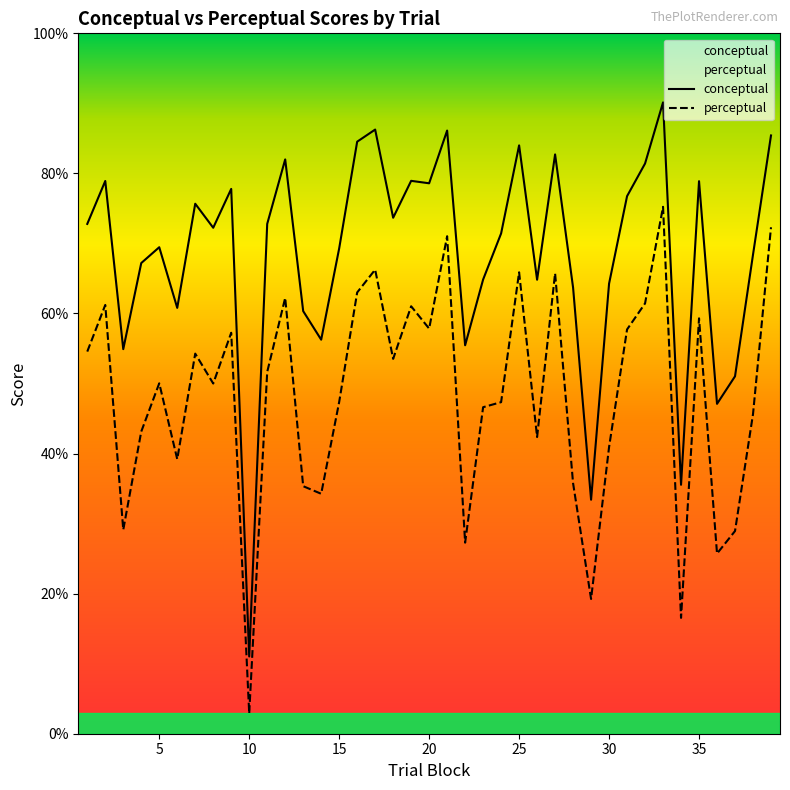

What are all the series names shown in the legend?

conceptual, perceptual